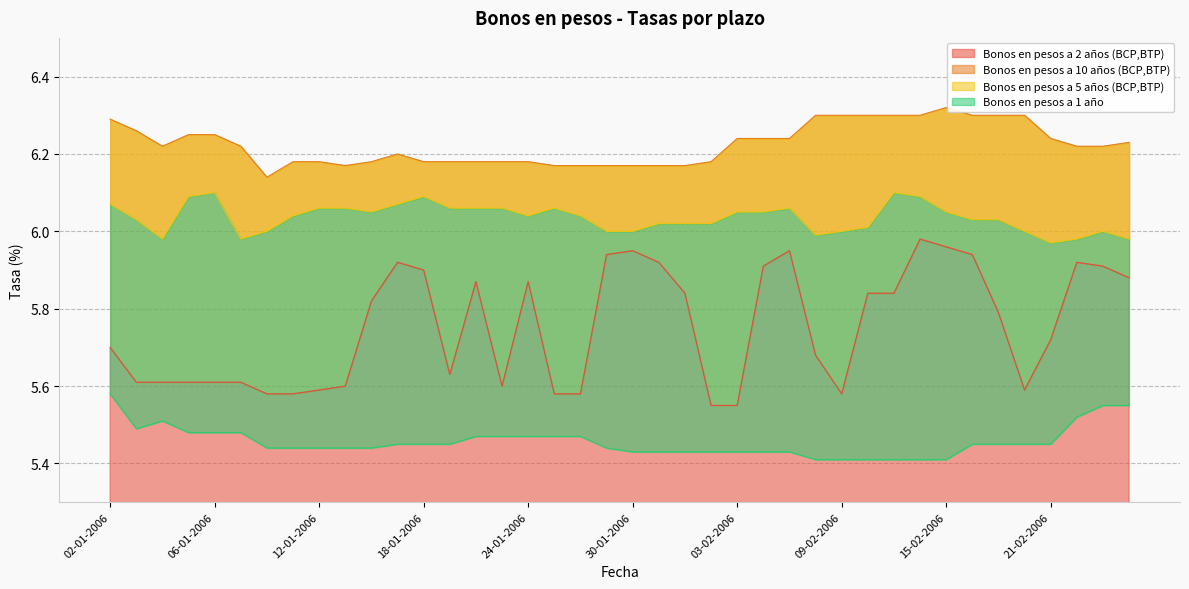

At which category does the chart reach its minimum across all series?

08-02-2006